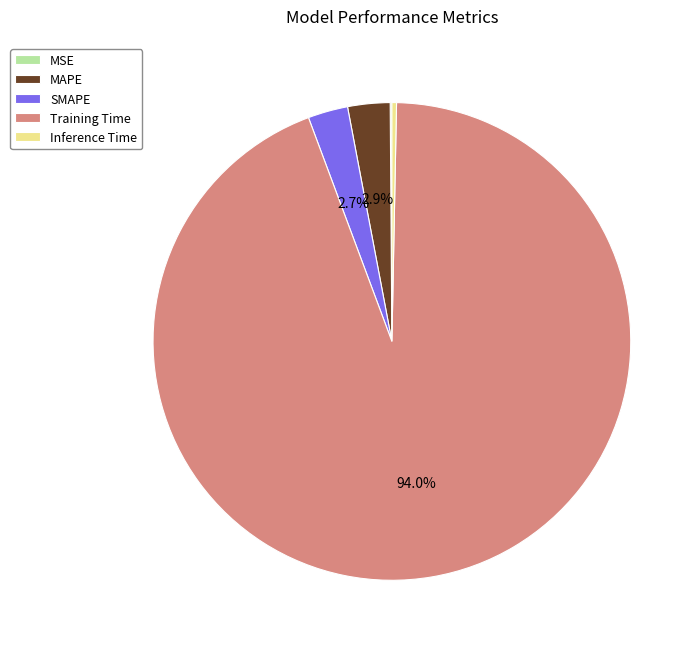

Is it true that SMAPE is 13% of the pie?

False